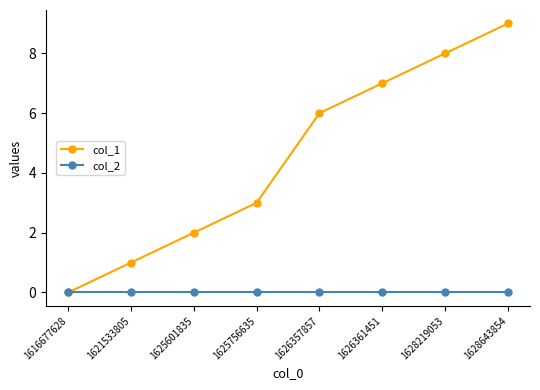

What are all the series names shown in the legend?

col_1, col_2